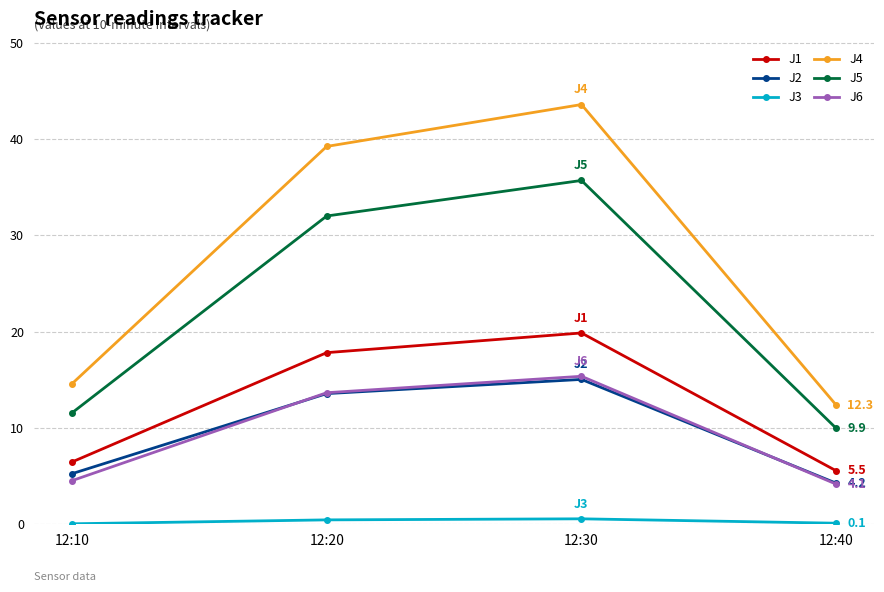

Between 12:20 and 12:40, which series saw the biggest shift?

J4